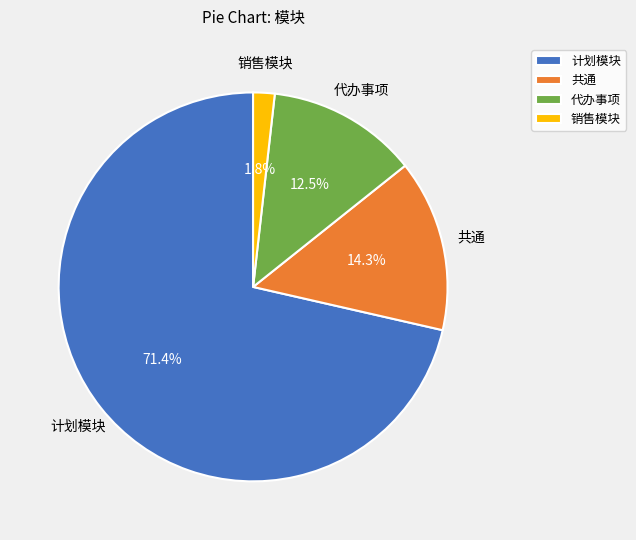

Rank the categories by value from highest to lowest.

计划模块, 共通, 代办事项, 销售模块